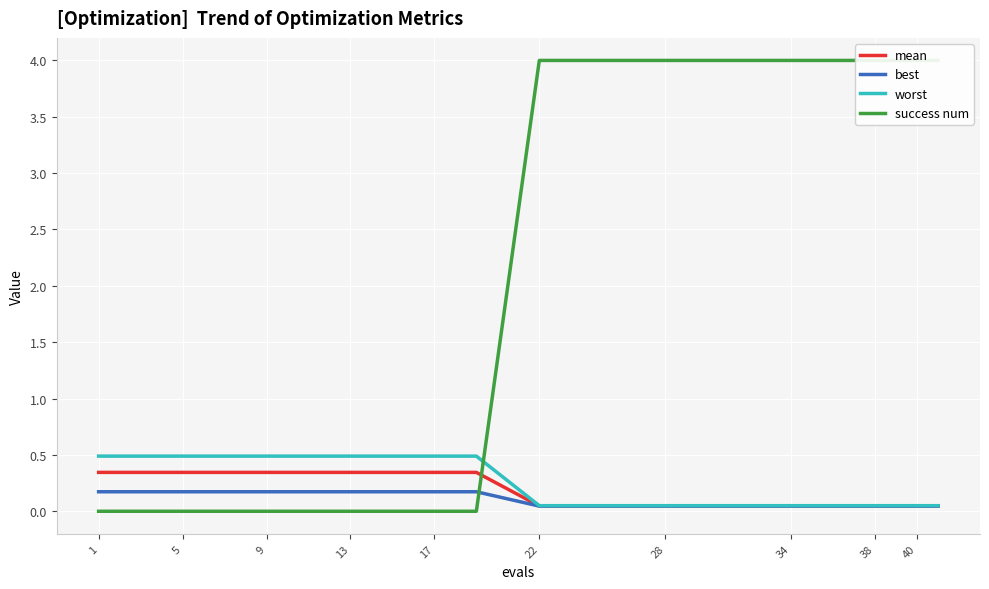

Is it true that worst equals 0.5 at 17?

True